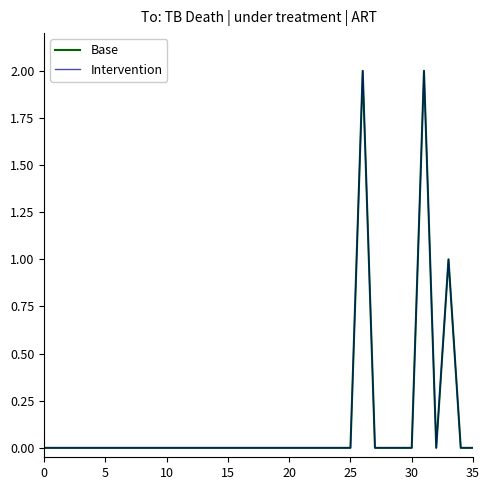

How many lines are shown in the chart?

2